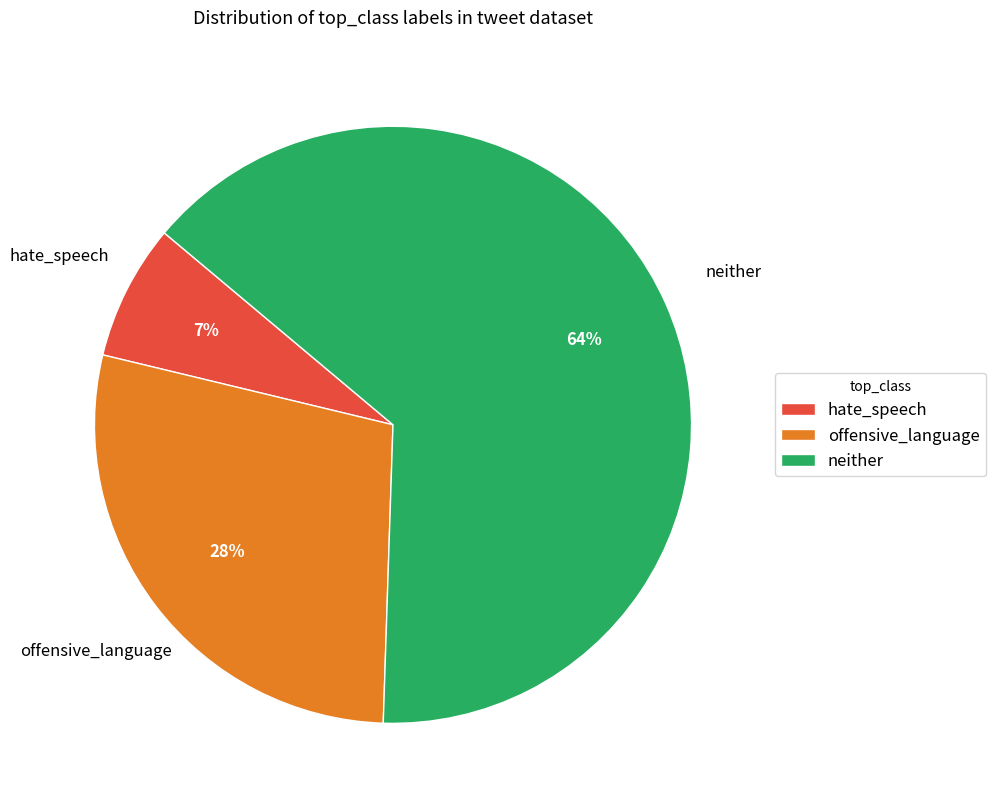

Which category has the biggest portion of the pie?

neither